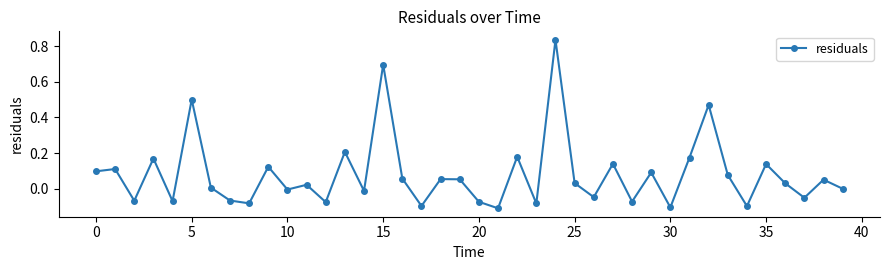

How many interior local valleys (lower than both neighbors) does the data have?

14